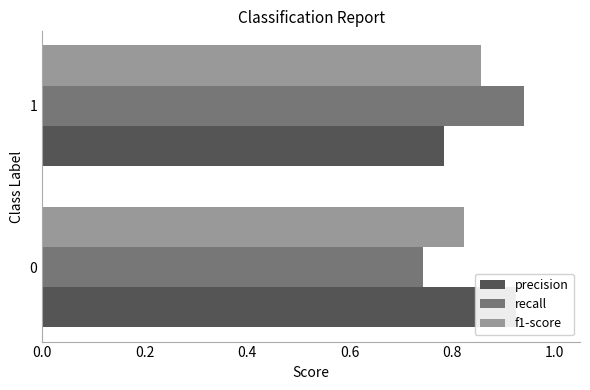

What is the difference between the precision values at 0 and 1?

0.1